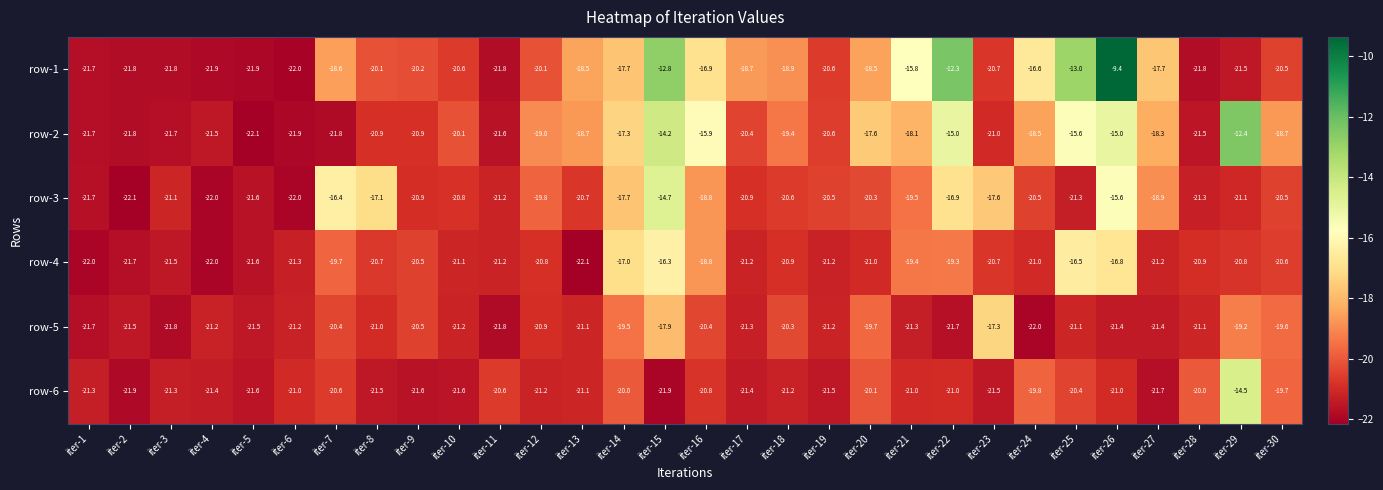

What value does the row-6 series have at iter-12?

-21.2